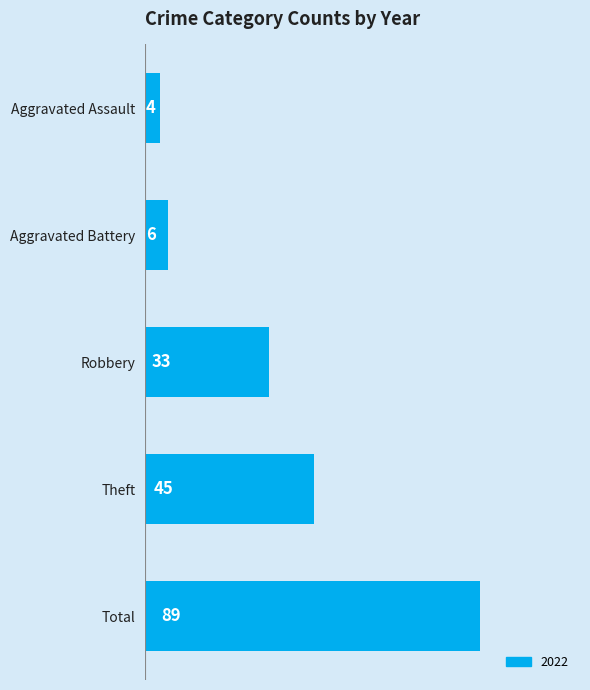

Approximately how many times larger is the value at Theft compared to Robbery?

1.4